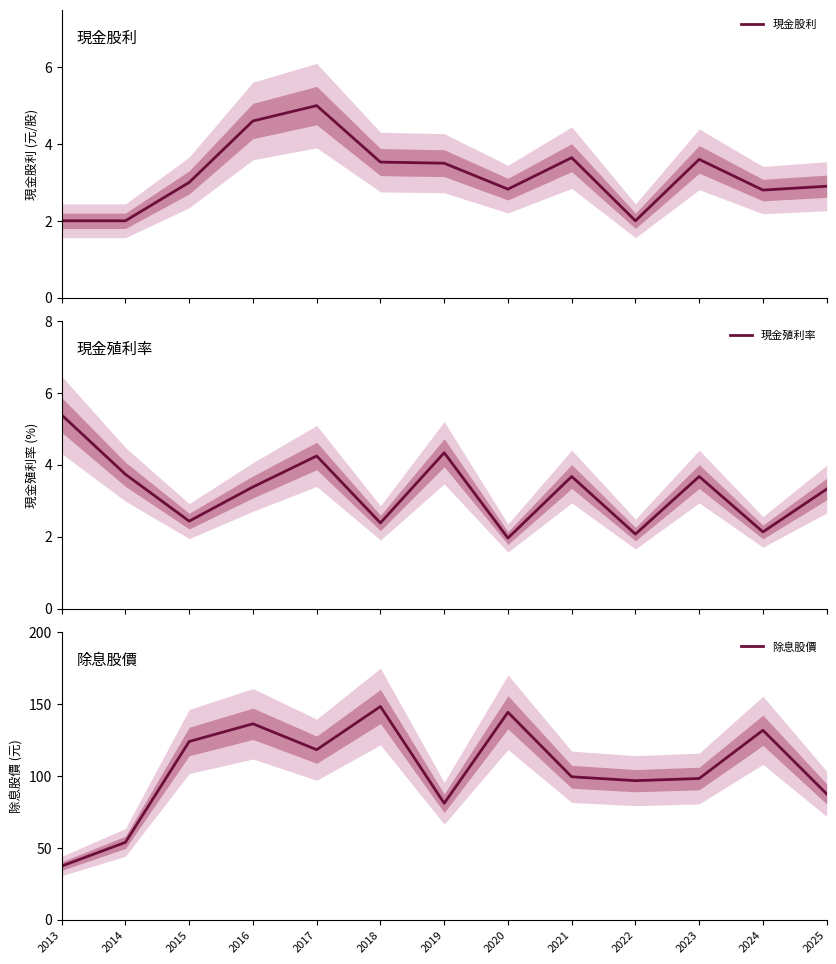

Rank the series at 2017 from lowest to highest value.

現金殖利率, 現金股利, 除息股價